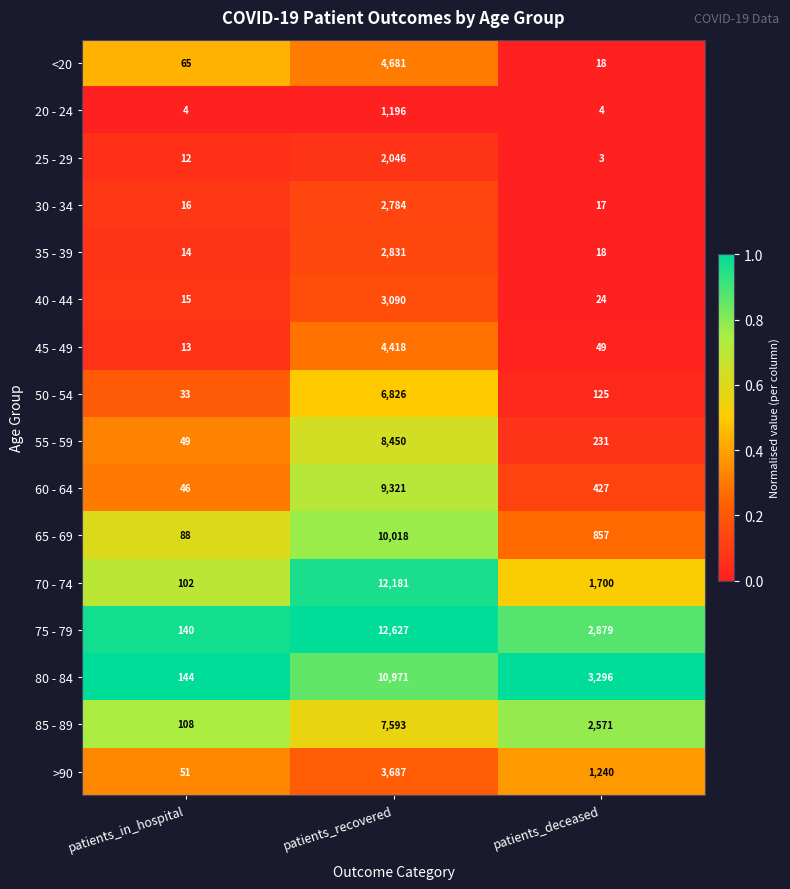

Which series has the largest range (max minus min)?

75 - 79